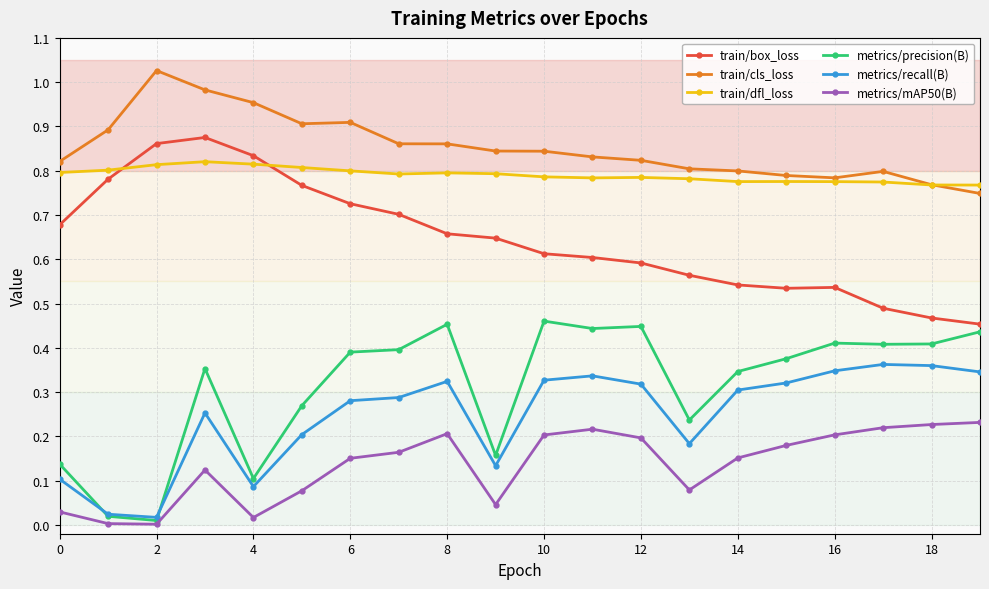

True or false: train/box_loss and metrics/mAP50(B) intersect in this chart.

False